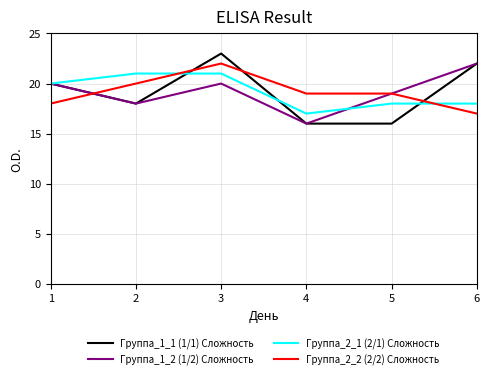

At which category is the sum across all series the highest?

3